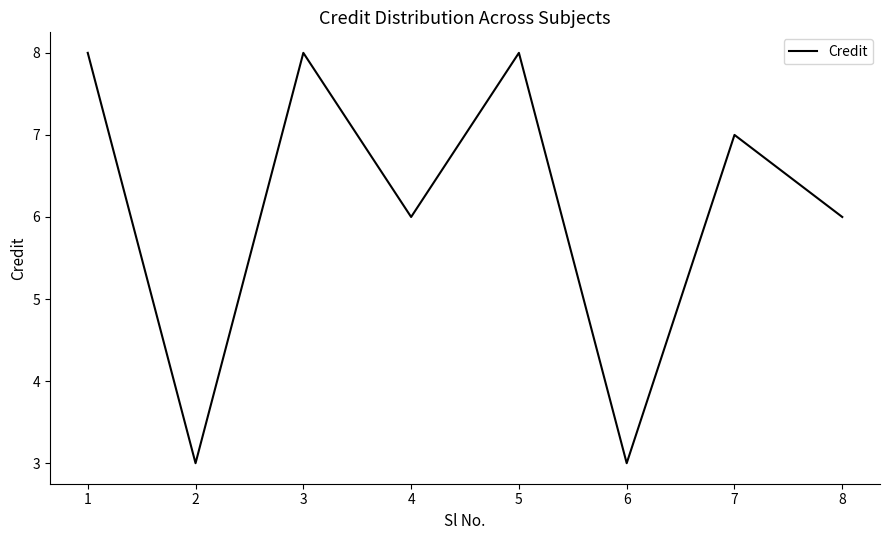

What is the minimum value shown in the chart?

3